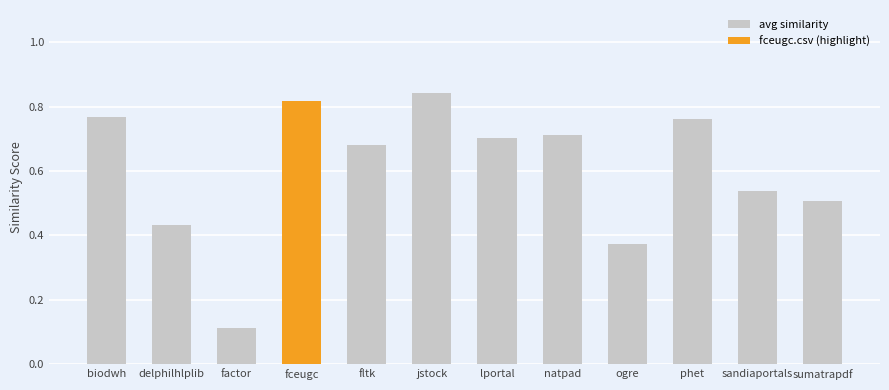

Is it true that the value at delphilhlplib is 0.2?

False